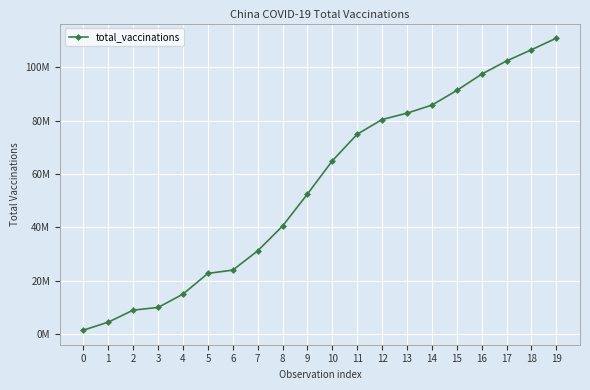

At which label is the value closest to 56231000?

9